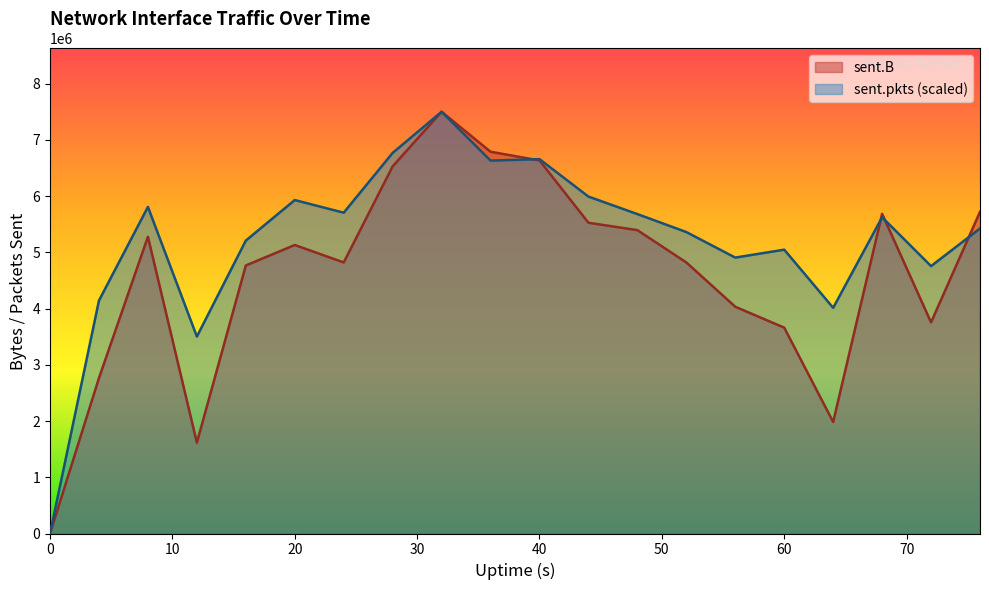

What is the average value of the sent.B line series?

4621542.1